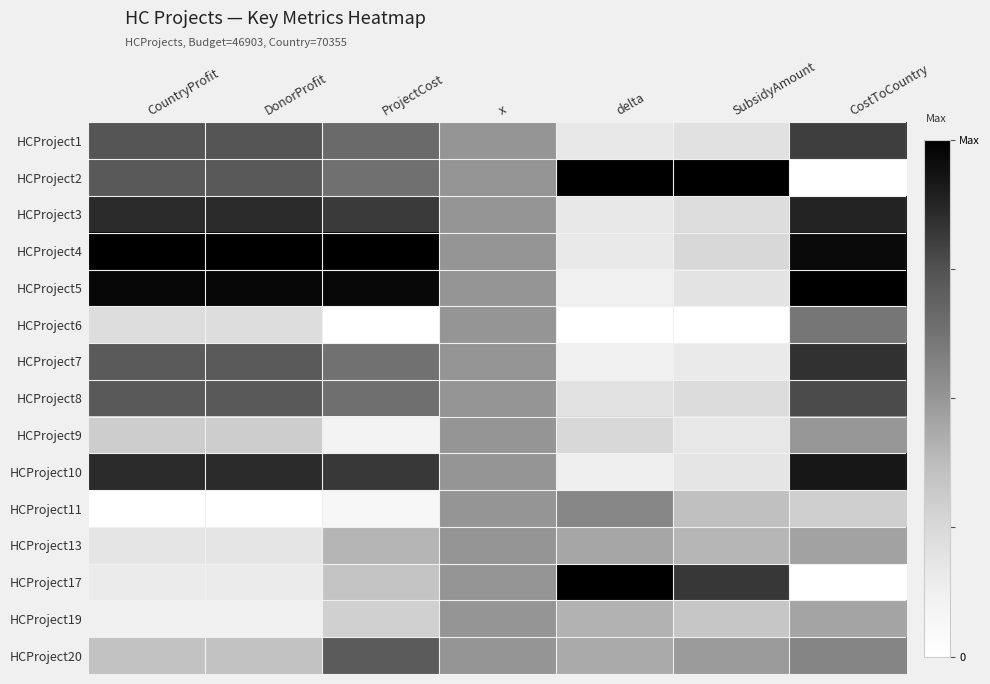

How many distinct data groups are displayed?

15